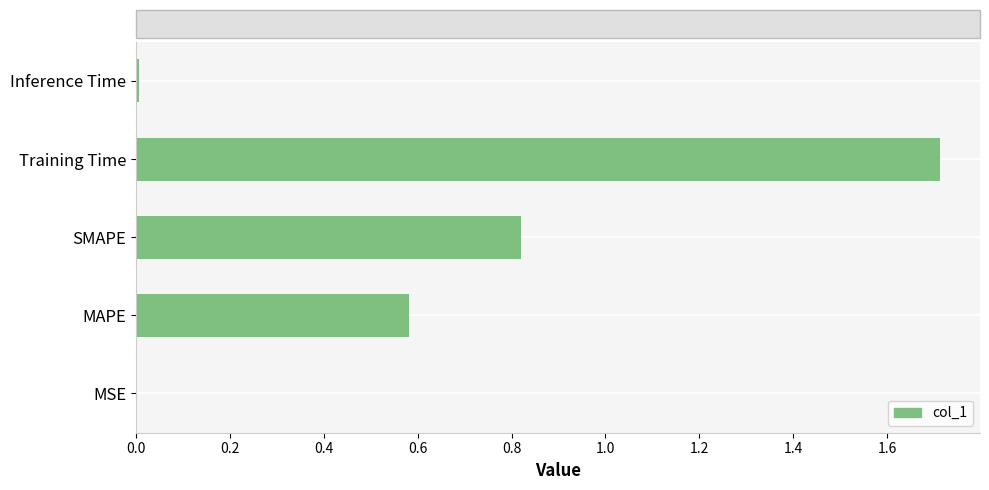

What value does the data have at Training Time?

1.7